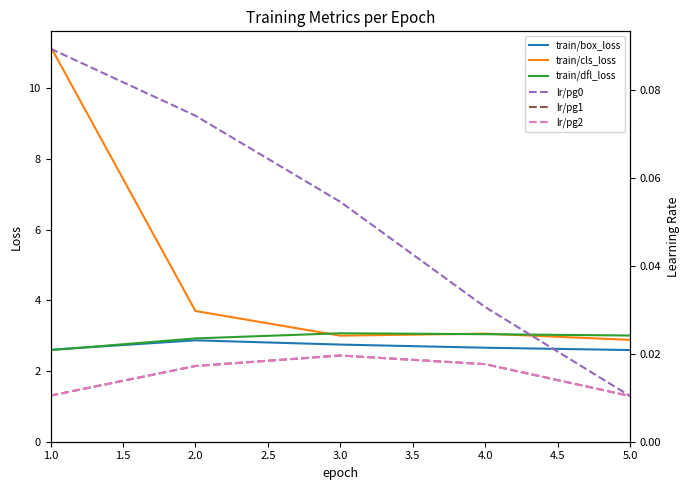

What are all the series names shown in the legend?

train/box_loss, train/cls_loss, train/dfl_loss, lr/pg0, lr/pg1, lr/pg2